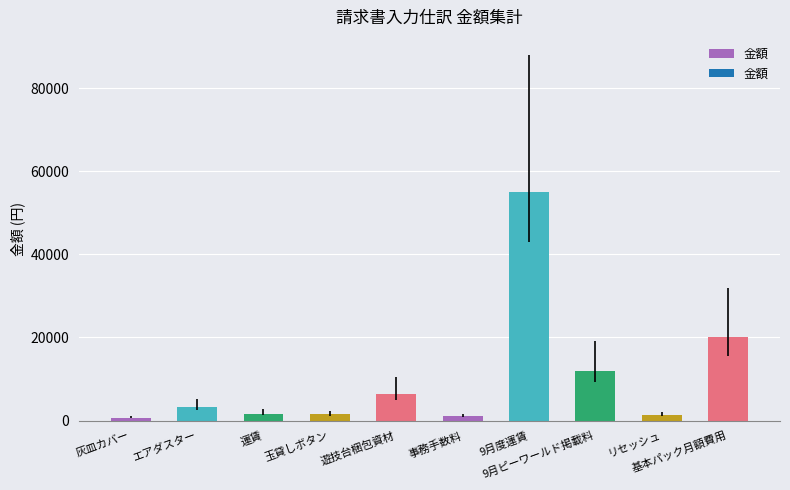

How many bars are there in total?

10